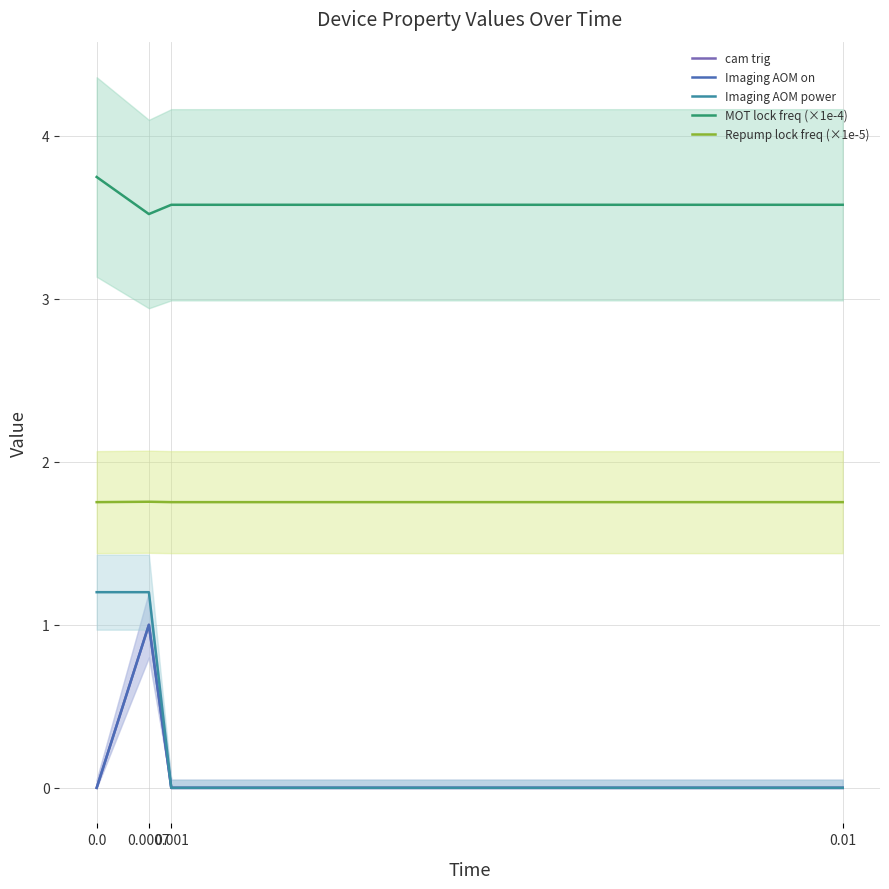

True or false: MOT lock freq (×1e-4) and cam trig intersect in this chart.

False